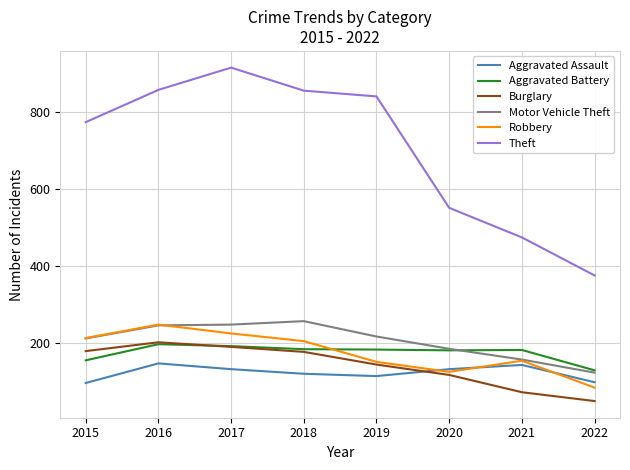

What are all the series names shown in the legend?

Aggravated Assault, Aggravated Battery, Burglary, Motor Vehicle Theft, Robbery, Theft